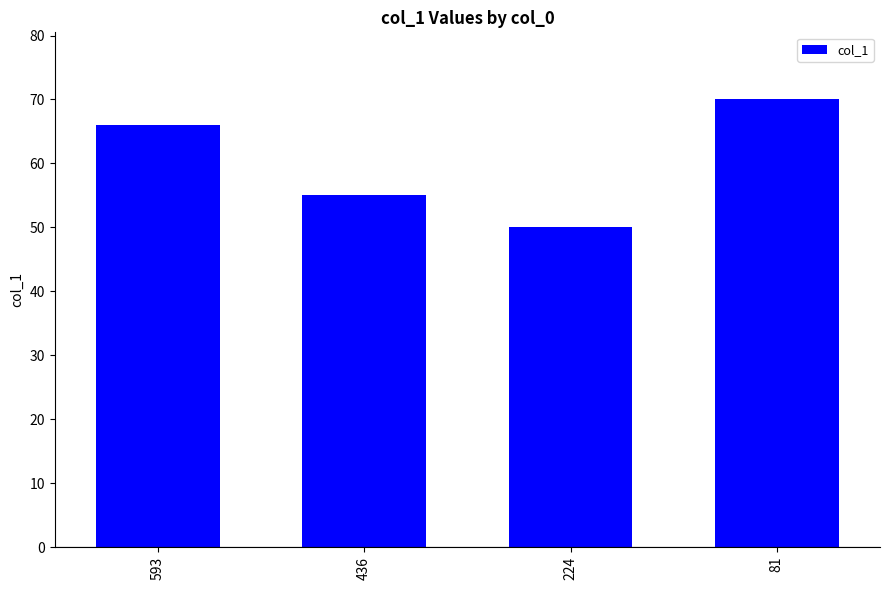

How many categories are shown in the chart?

4